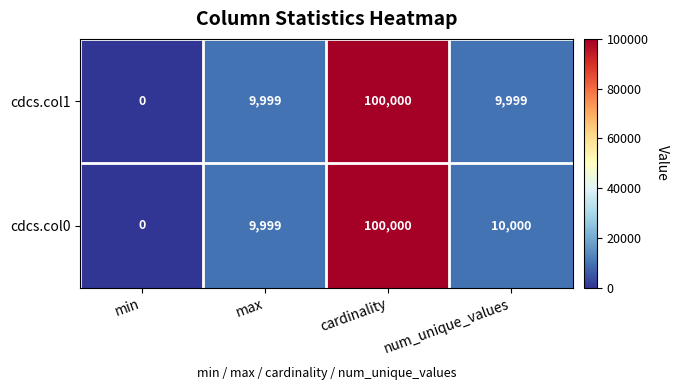

Which series has the largest total across all categories?

cdcs.col0